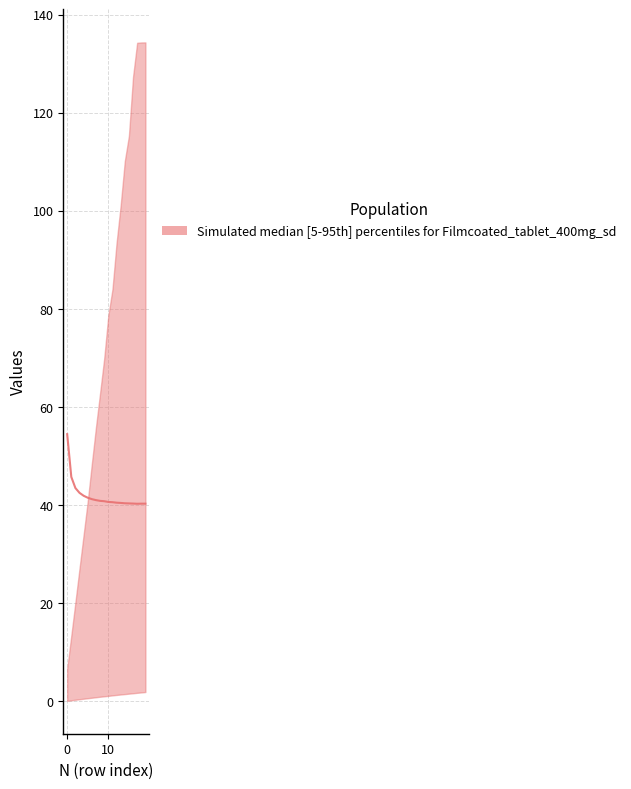

Does the chart have visible grid lines?

Yes